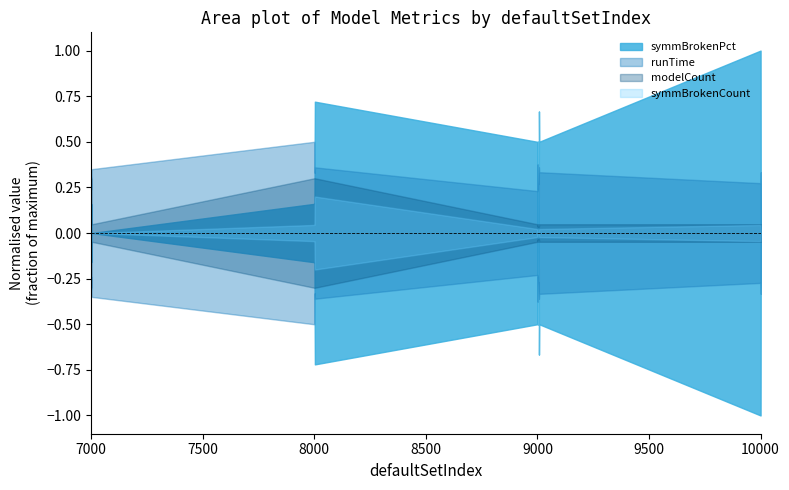

The value of symmBrokenCount at 9003 is 0.0. True or false?

True